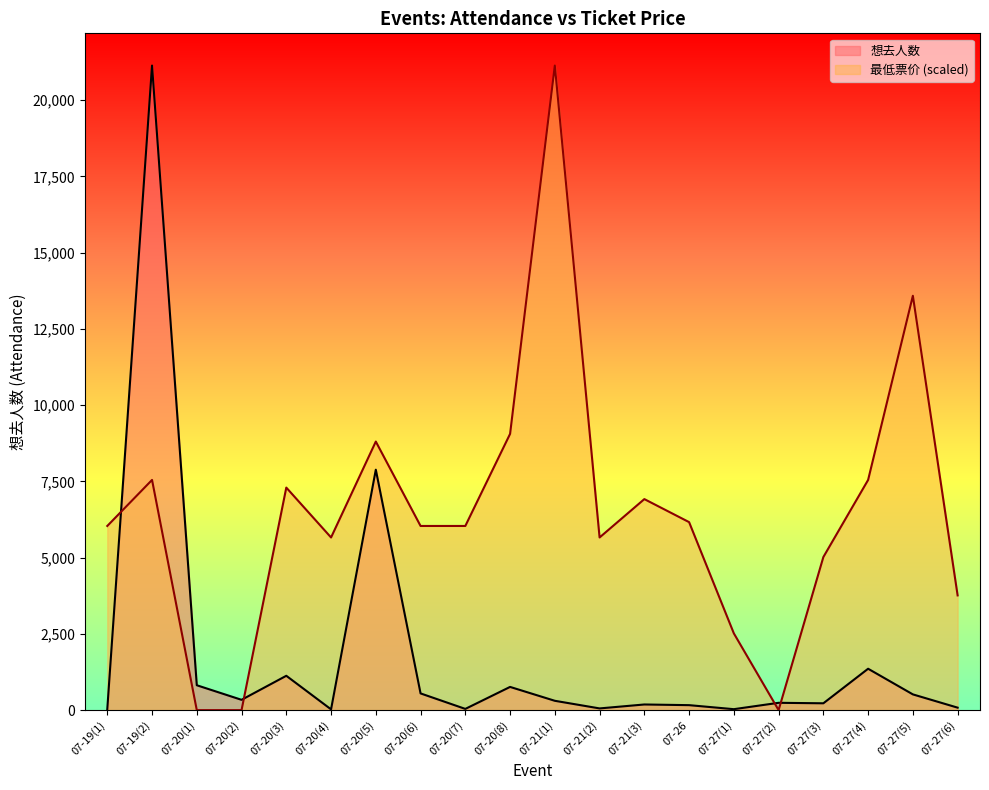

List the series in order of their overall mean, highest first.

最低票价 (scaled), 想去人数